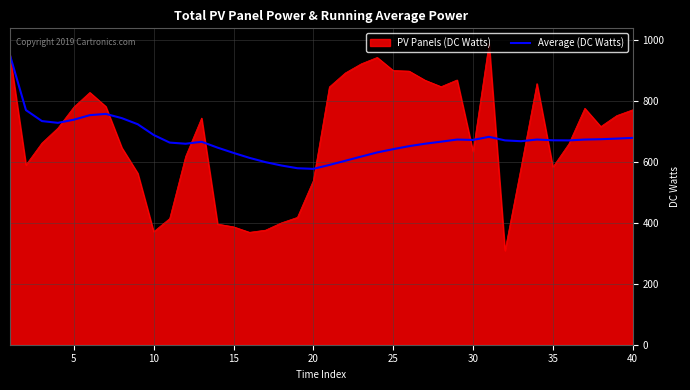

Which series has the widest spread of values?

PV Panels (DC Watts)